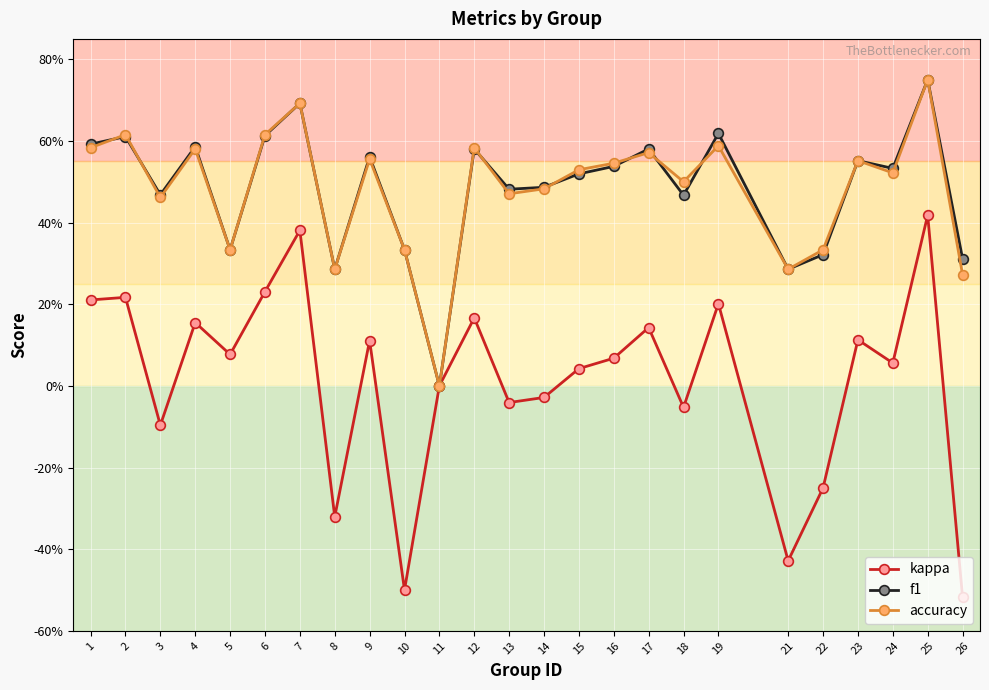

True or false: f1 has more than 1 interior local peaks.

True